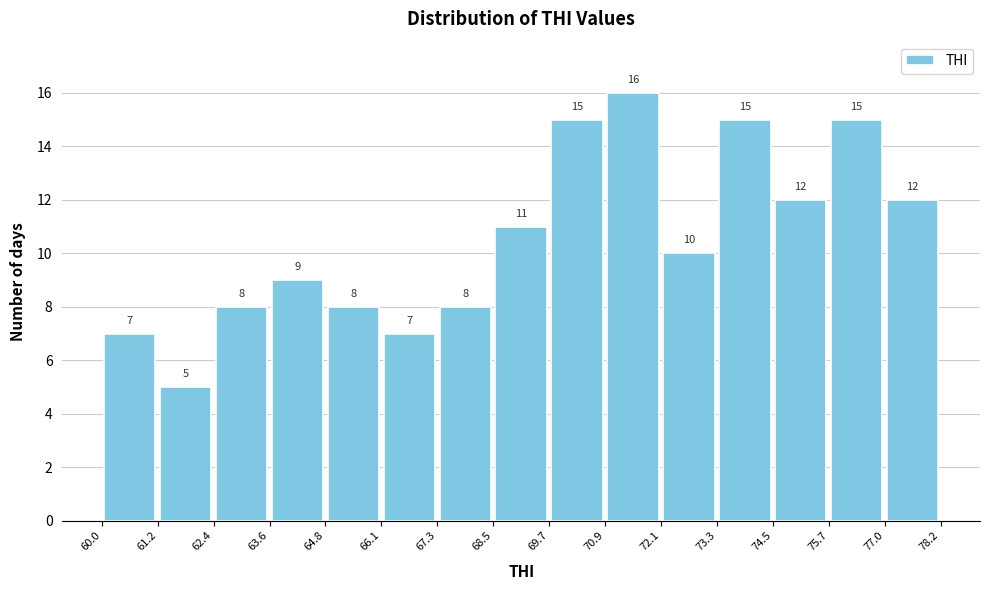

Over which range of the x-axis is the bar tallest?

70.9 to 72.1